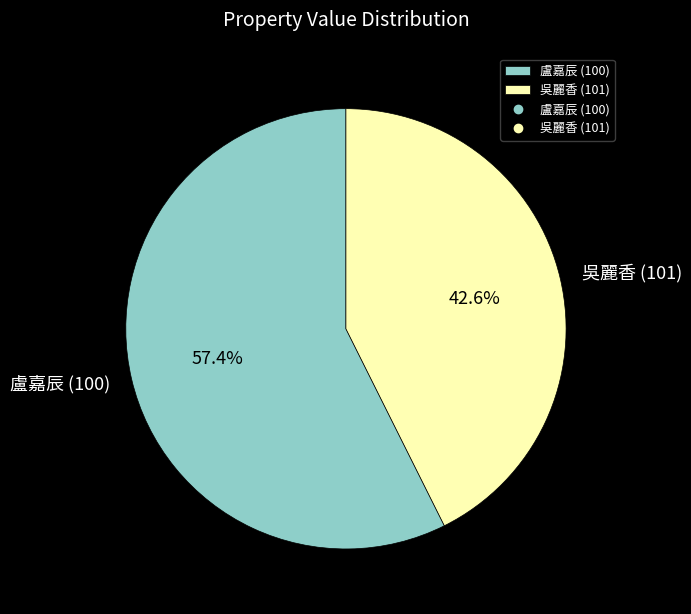

How many slices are in this pie chart?

2